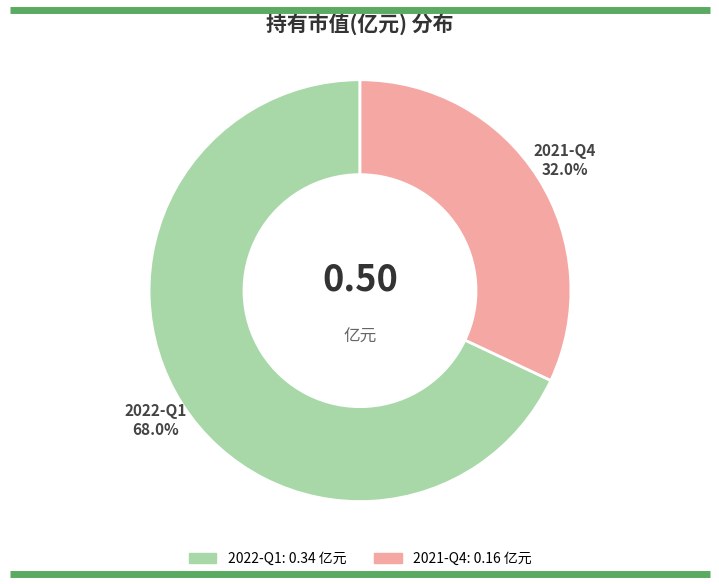

To the nearest percent, what percentage of the pie is 2022-Q1?

68%